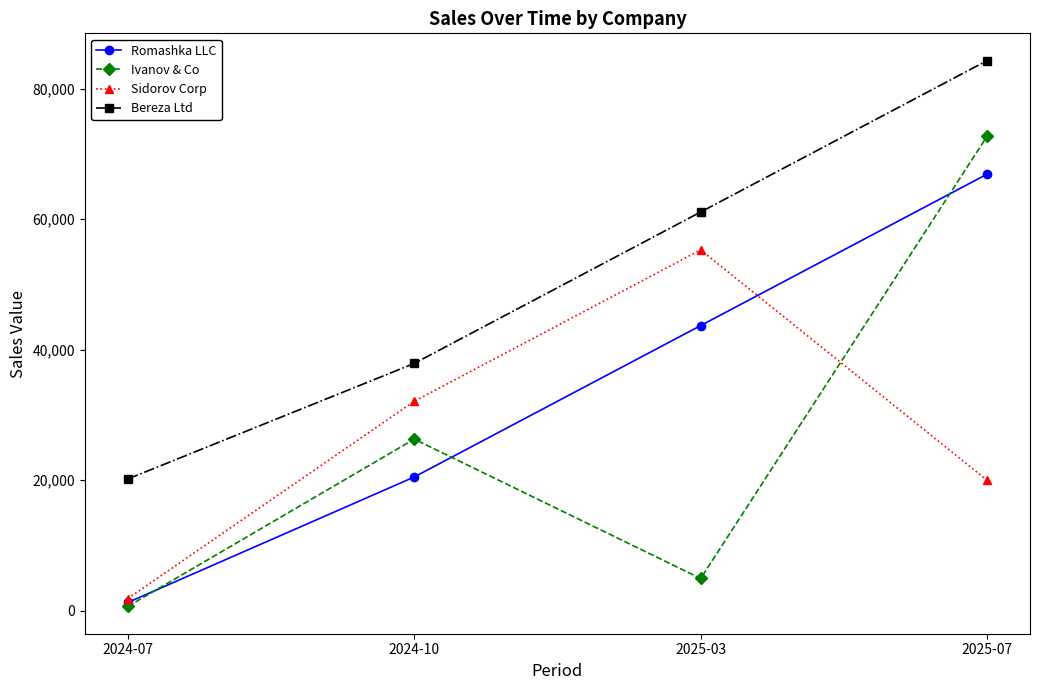

At 2025-03, list the series in order from largest to smallest.

Bereza Ltd, Sidorov Corp, Romashka LLC, Ivanov & Co